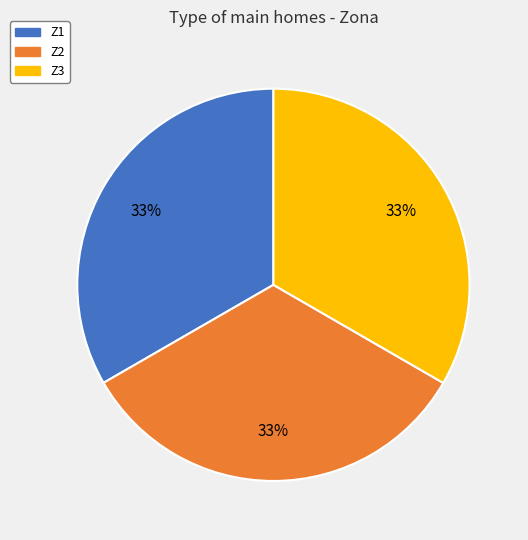

To the nearest percent, what percentage of the pie is Z1?

33%